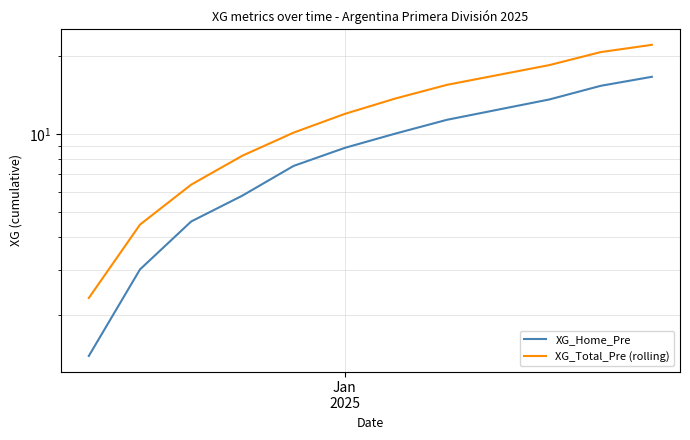

True or false: XG_Home_Pre has more than 0 points higher than both neighbors.

False